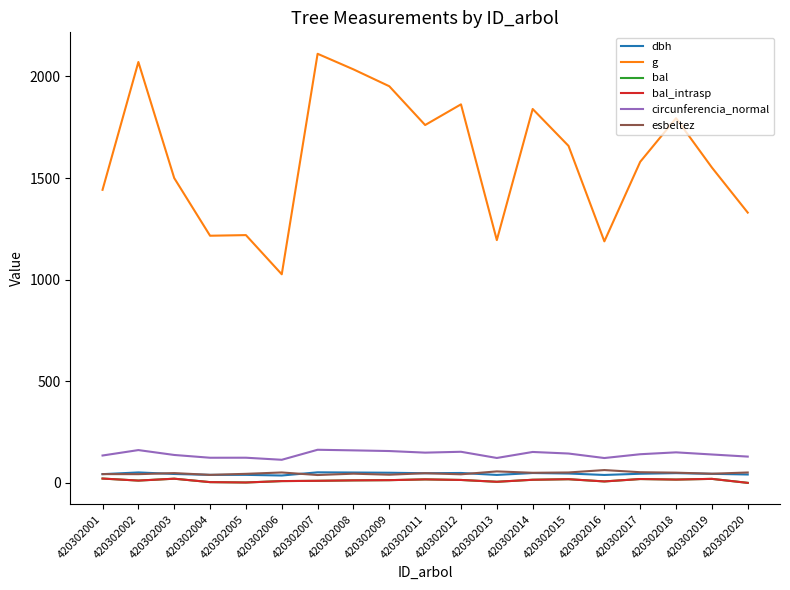

True or false: bal_intrasp and bal cross at least once.

False